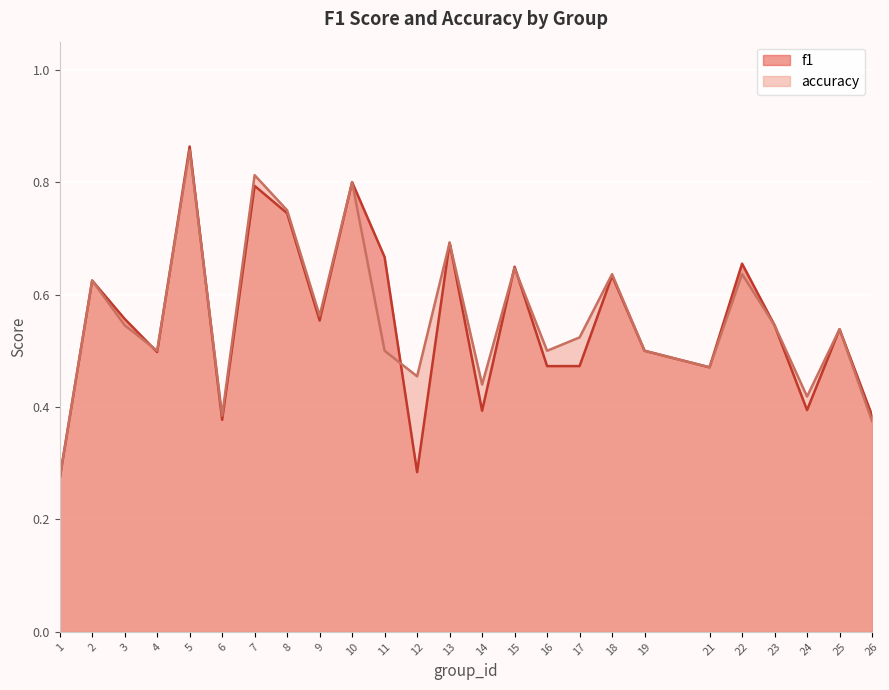

Rank the categories by f1 value from highest to lowest.

5, 10, 7, 8, 13, 11, 22, 15, 18, 2, 3, 9, 23, 25, 19, 4, 17, 16, 21, 24, 14, 26, 6, 12, 1